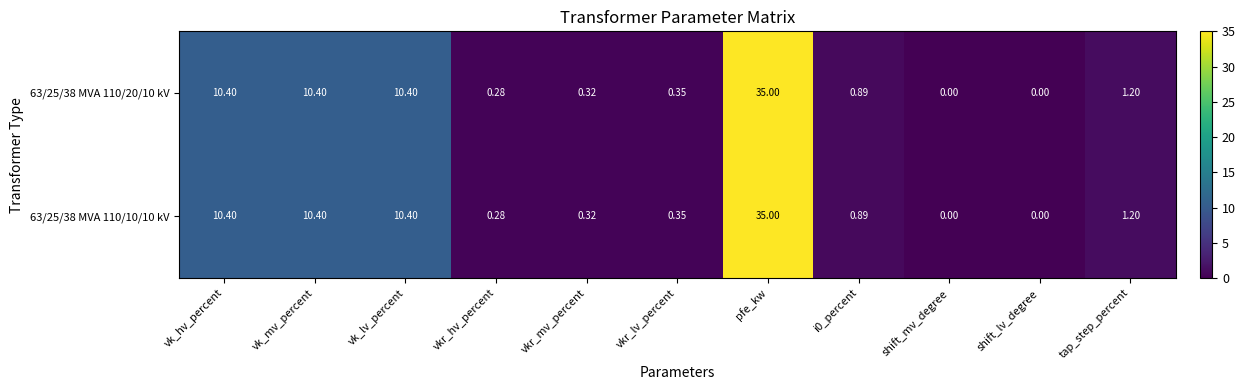

What is the maximum value shown in the chart?

35.0